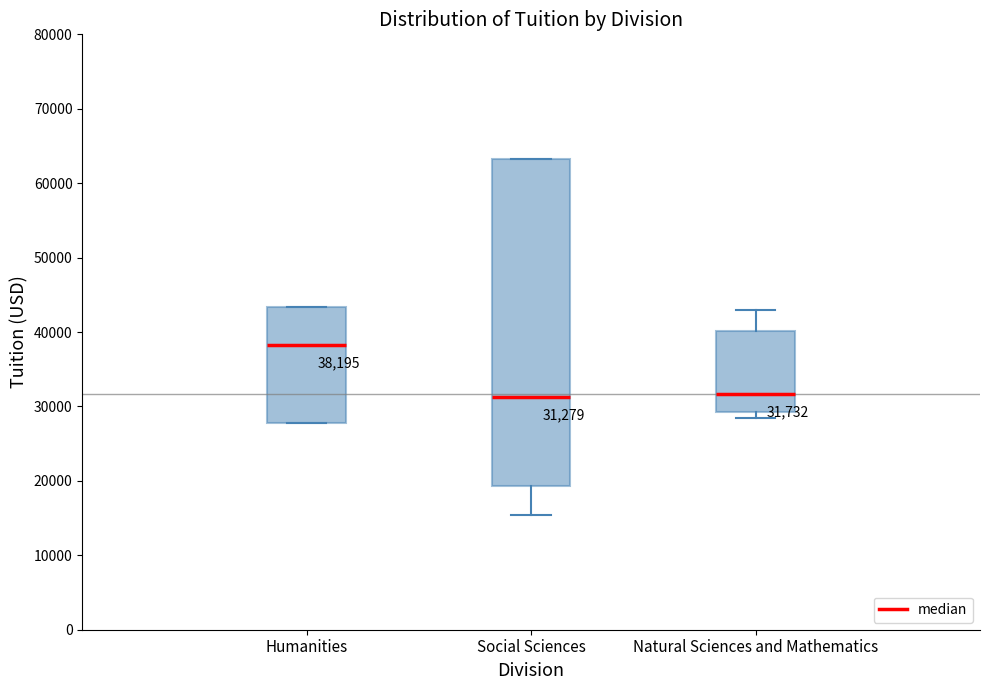

Which box's median line is the highest?

Humanities